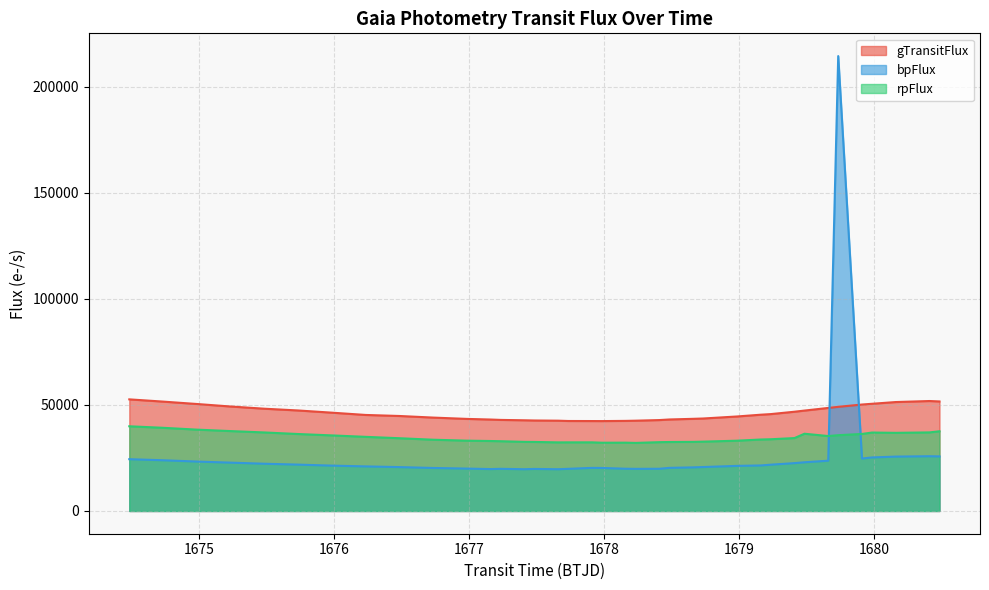

What is the difference between the maximum and minimum values in the gTransitFlux series?

10236.8